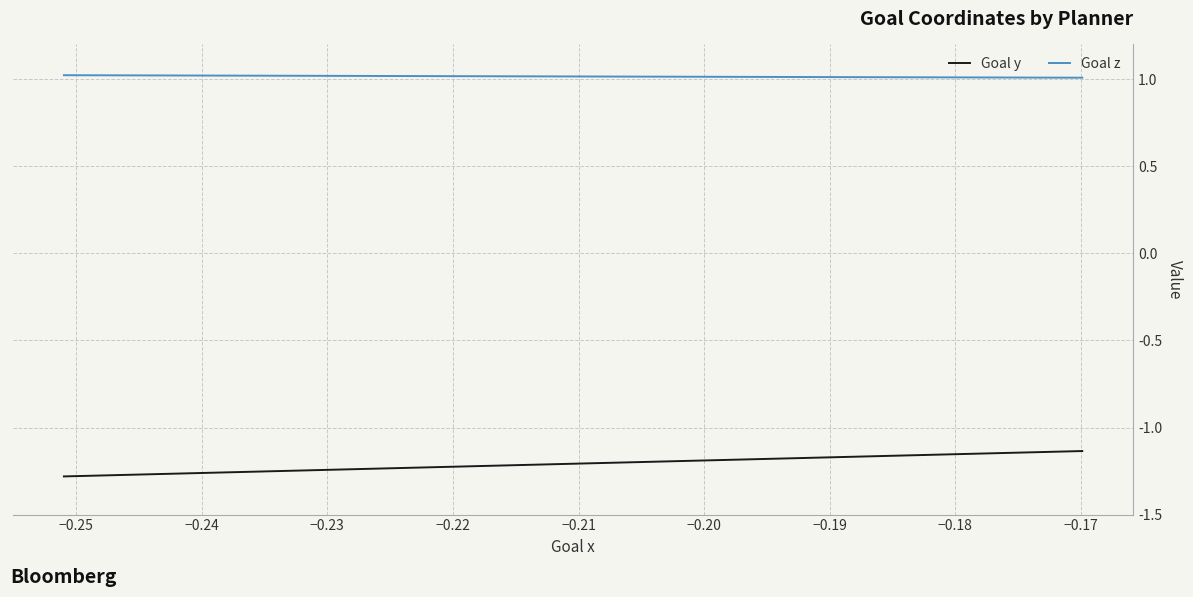

True or false: Goal z and Goal y intersect in this chart.

False